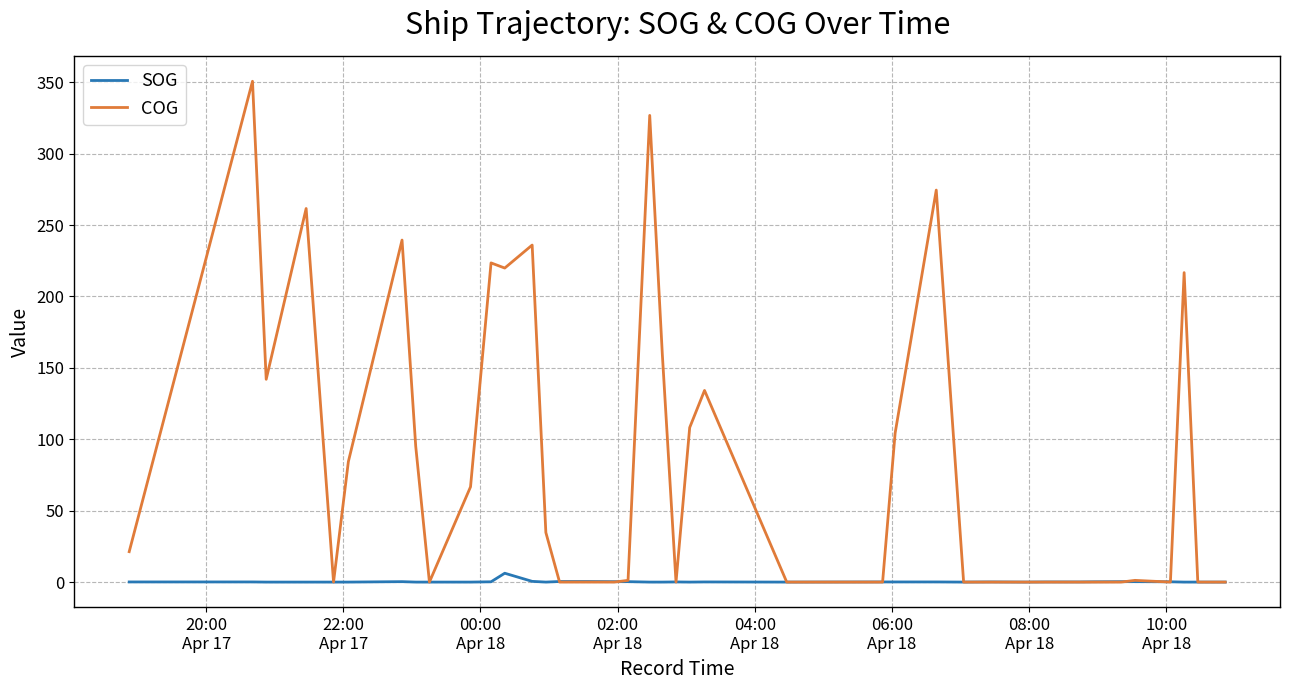

What is the highest value of the COG series?

350.7